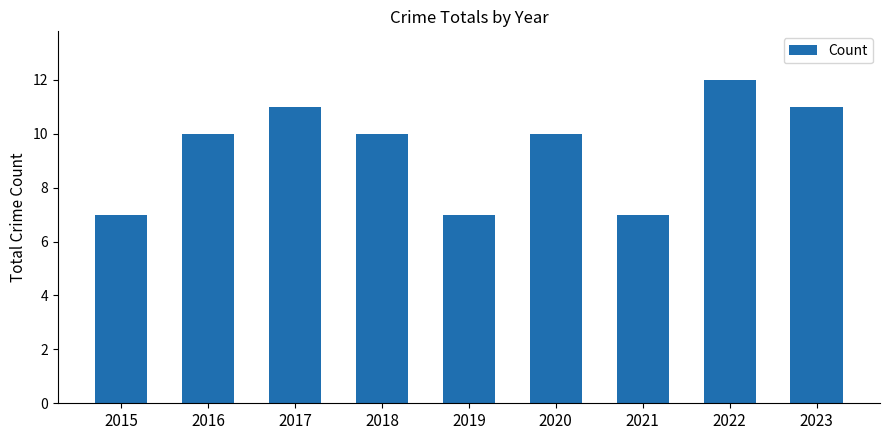

Reading left to right, list all the values displayed in this chart.

2015=7	2016=10	2017=11	2018=10	2019=7	2020=10	2021=7	2022=12	2023=11